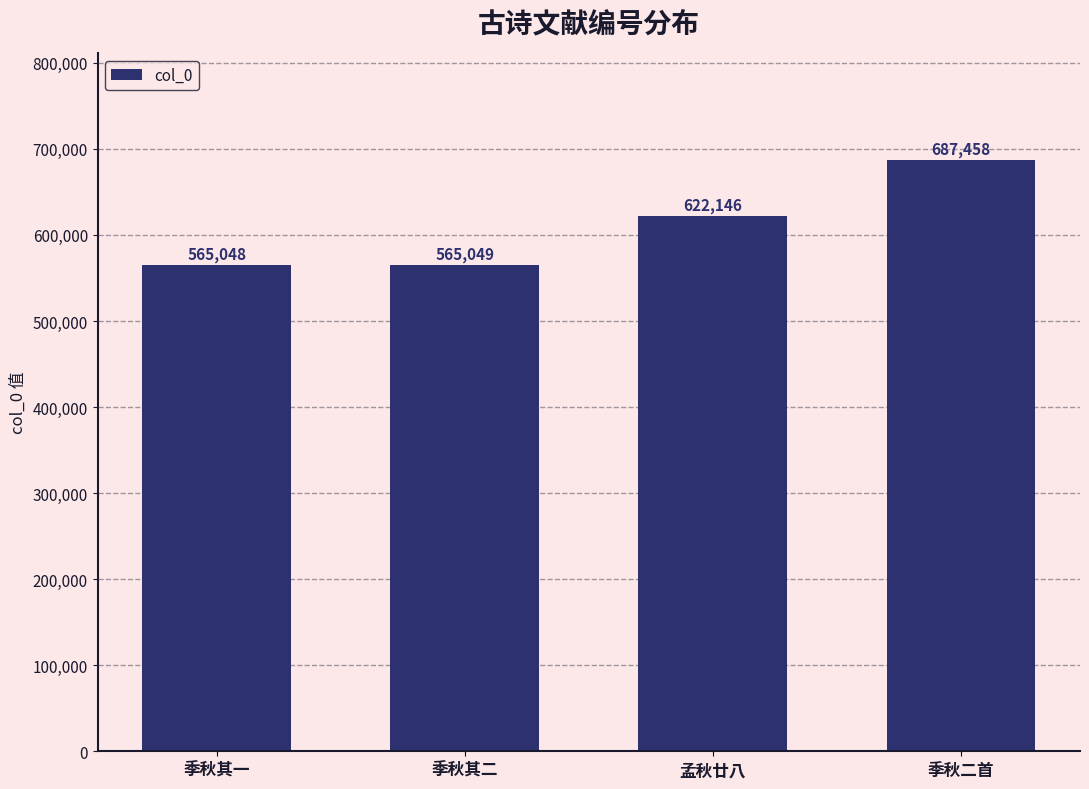

Approximately how many times larger is the value at 季秋二首 compared to 季秋其二?

1.2